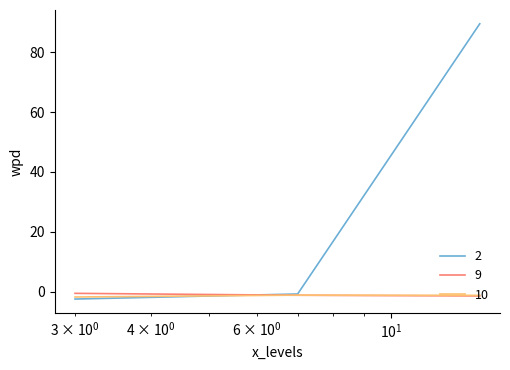

What is the greatest value displayed?

89.5